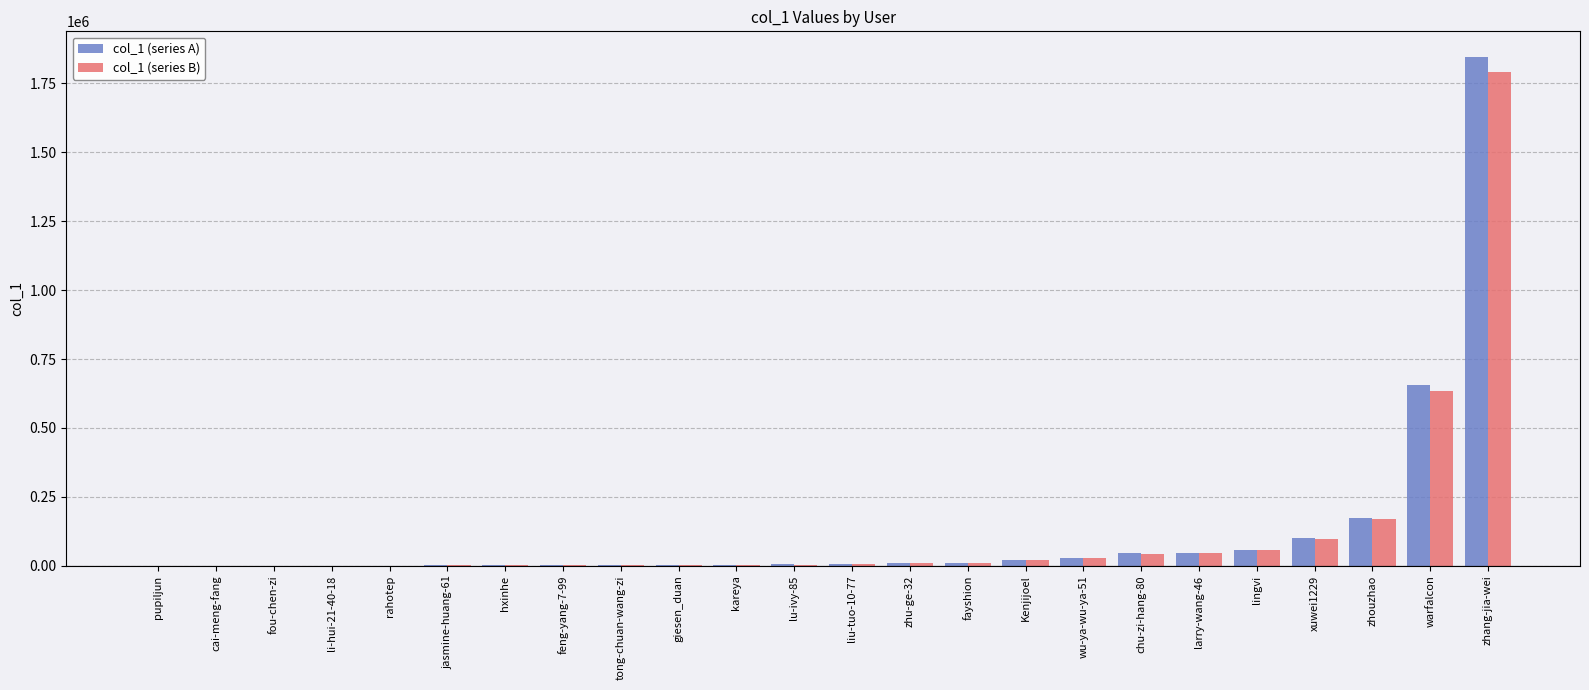

At which category is the sum across all series the highest?

zhang-jia-wei